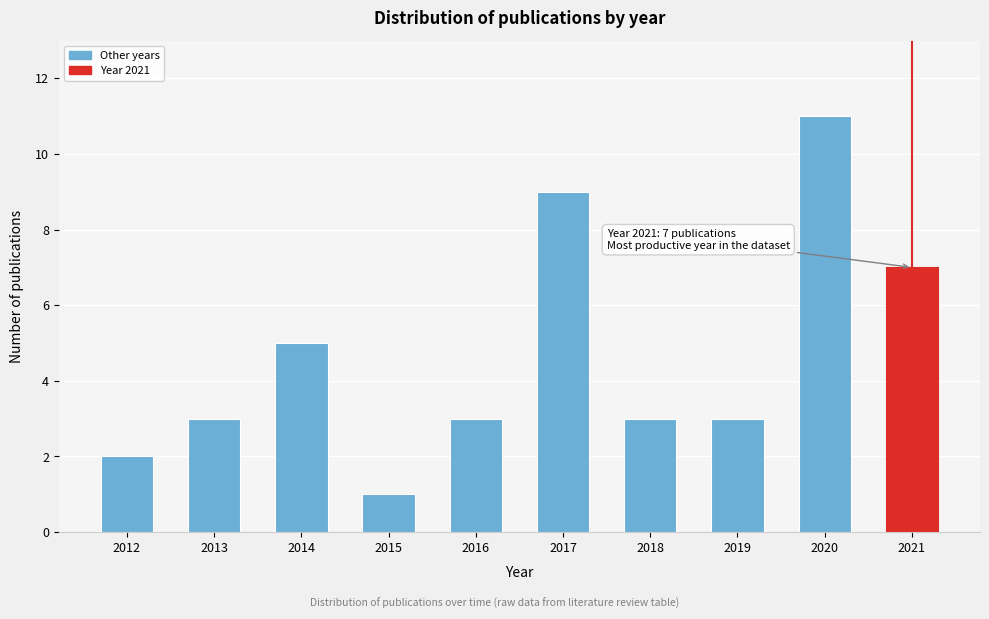

Reading right to left, list all the values displayed in this chart.

2021=7	2020=11	2019=3	2018=3	2017=9	2016=3	2015=1	2014=5	2013=3	2012=2